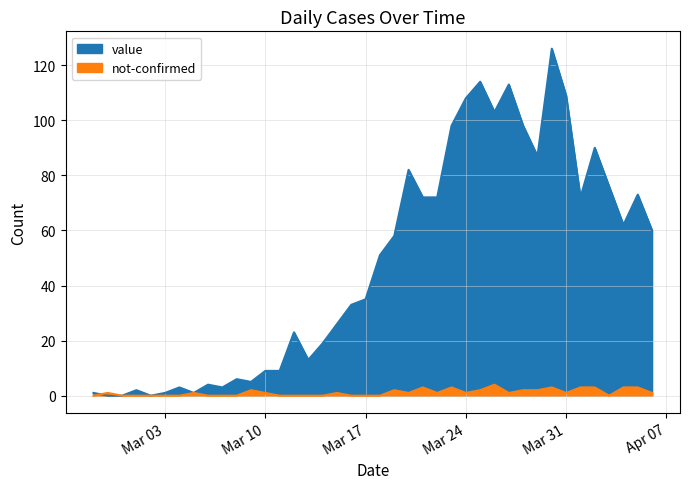

Reading left to right, extract all data points from this chart.

value: 1	0	0	2	0	1	3	1	4	3	6	5	9	9	23	13	19	26	33	35	51	58	82	72	72	98	108	114	103	113	98	87	126	109	72	90	76	62	73	60
not-confirmed: 0	1	0	0	0	0	0	1	0	0	0	2	1	0	0	0	0	1	0	0	0	2	1	3	1	3	1	2	4	1	2	2	3	1	3	3	0	3	3	1